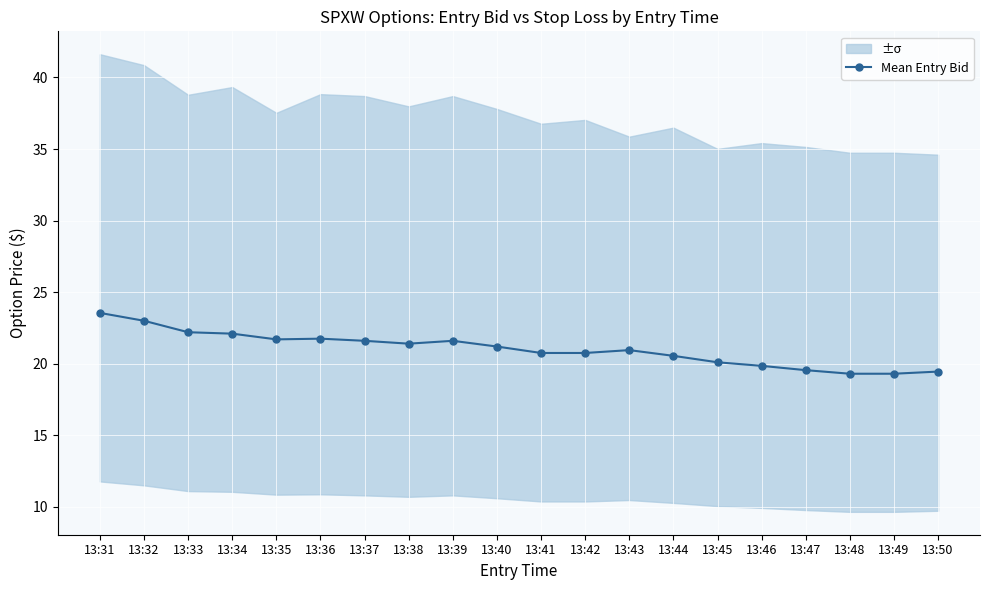

What is the maximum value shown in the chart?

23.5